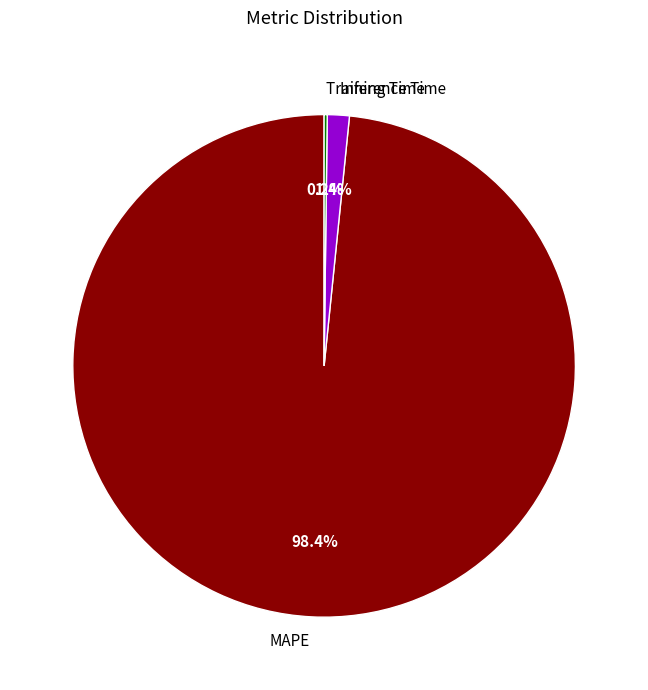

Combined, what portion of the pie is Inference Time and MAPE?

99.8%